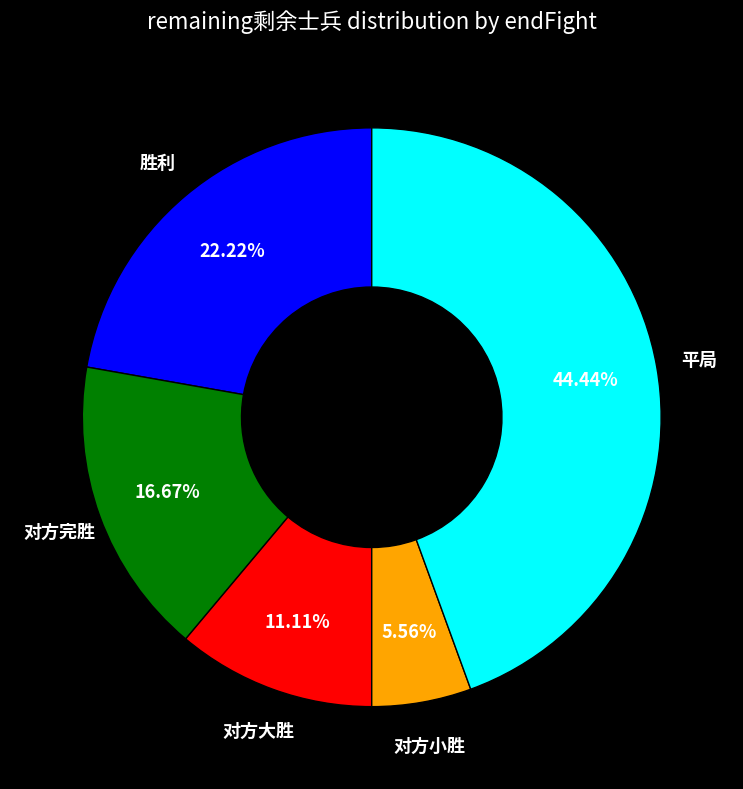

To the nearest percent, what is the difference between the largest and smallest slice percentages?

39%